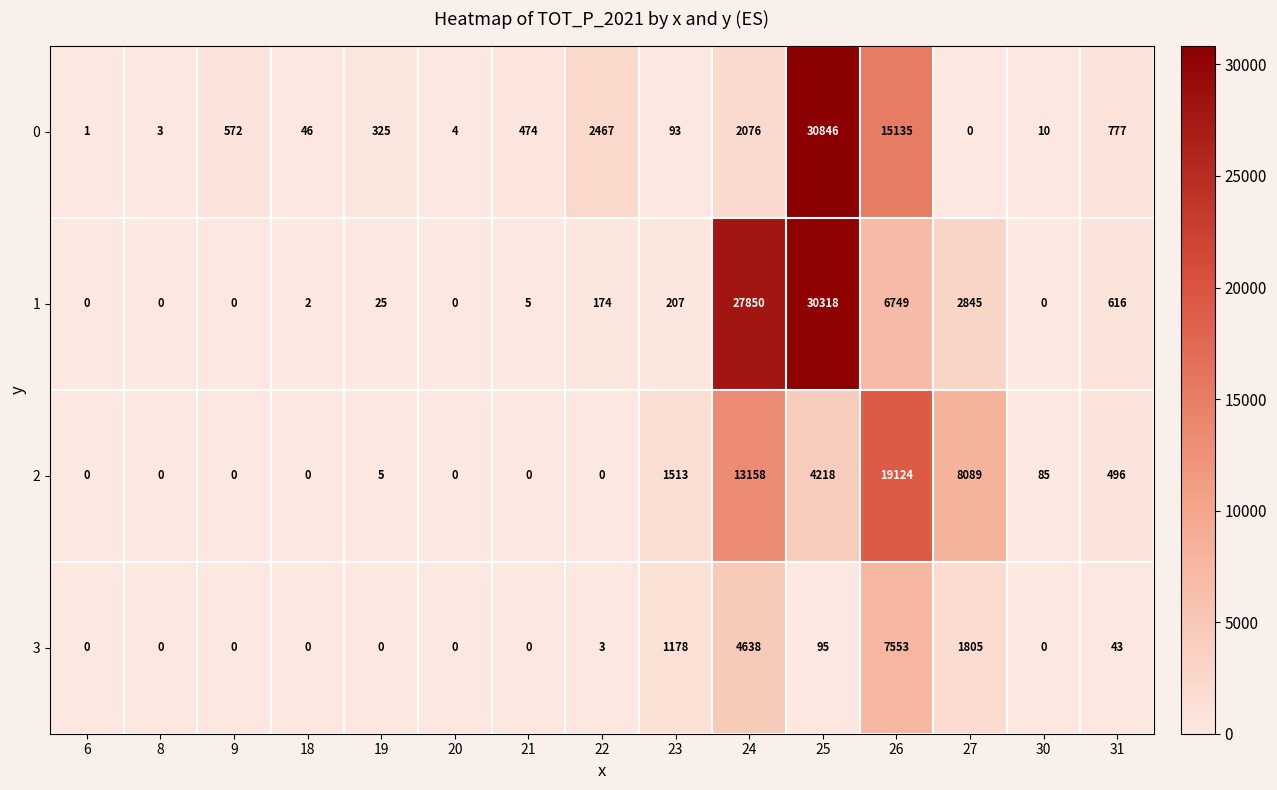

At which label does 0 first exceed 325?

9